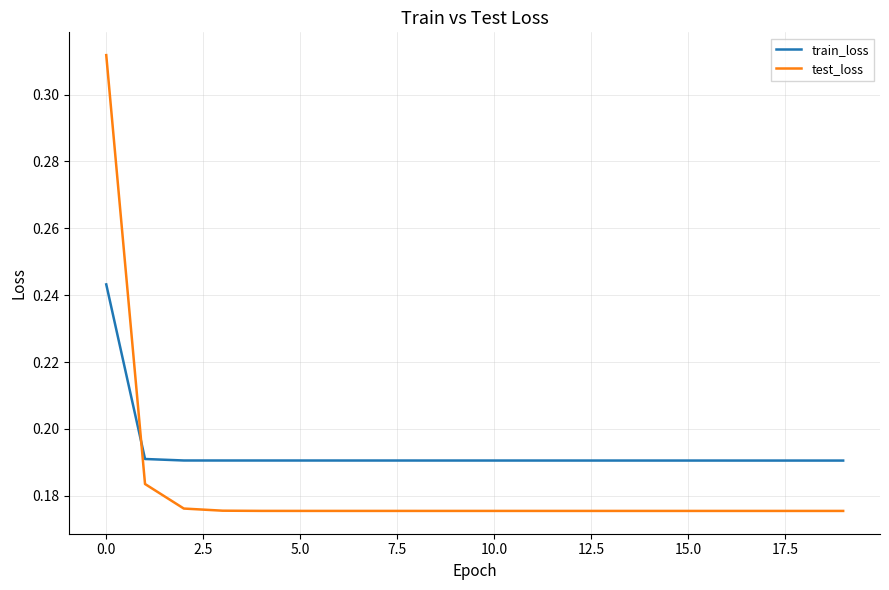

Rank the series by their maximum value, from highest to lowest.

test_loss, train_loss